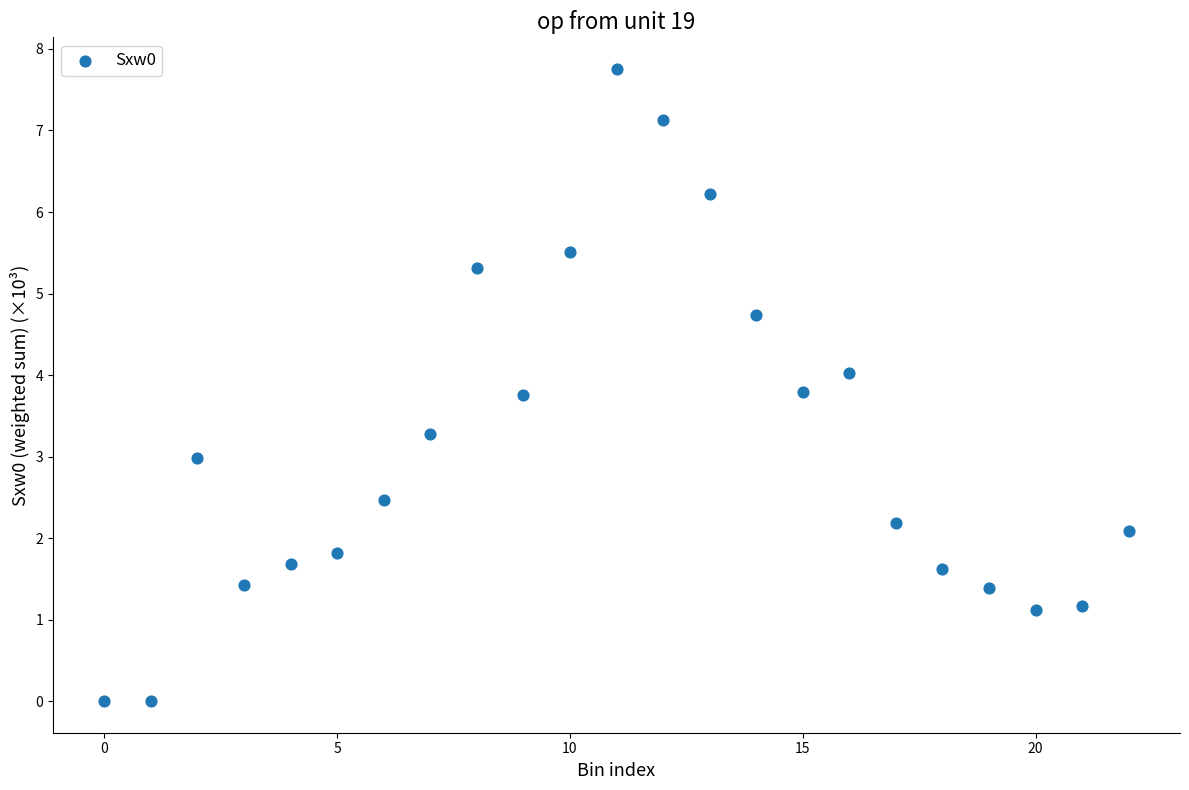

What is the range of Y values (max minus min)?

7.8